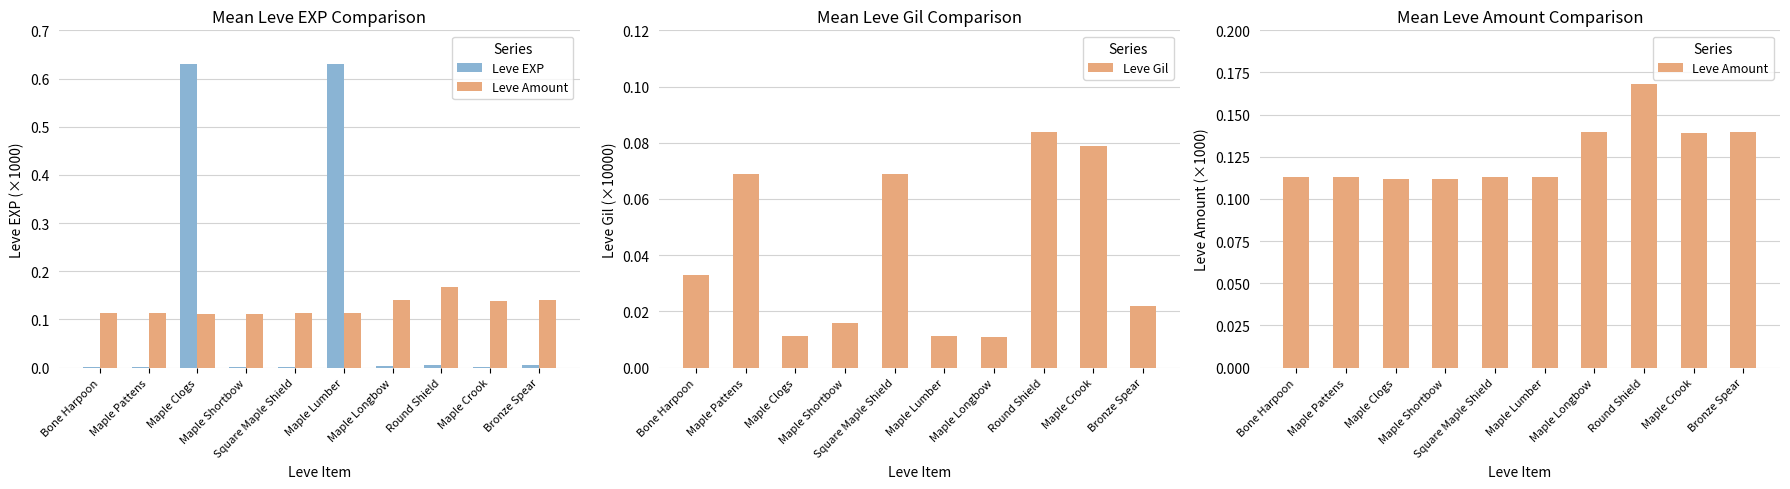

Does the chart contain any negative values?

No